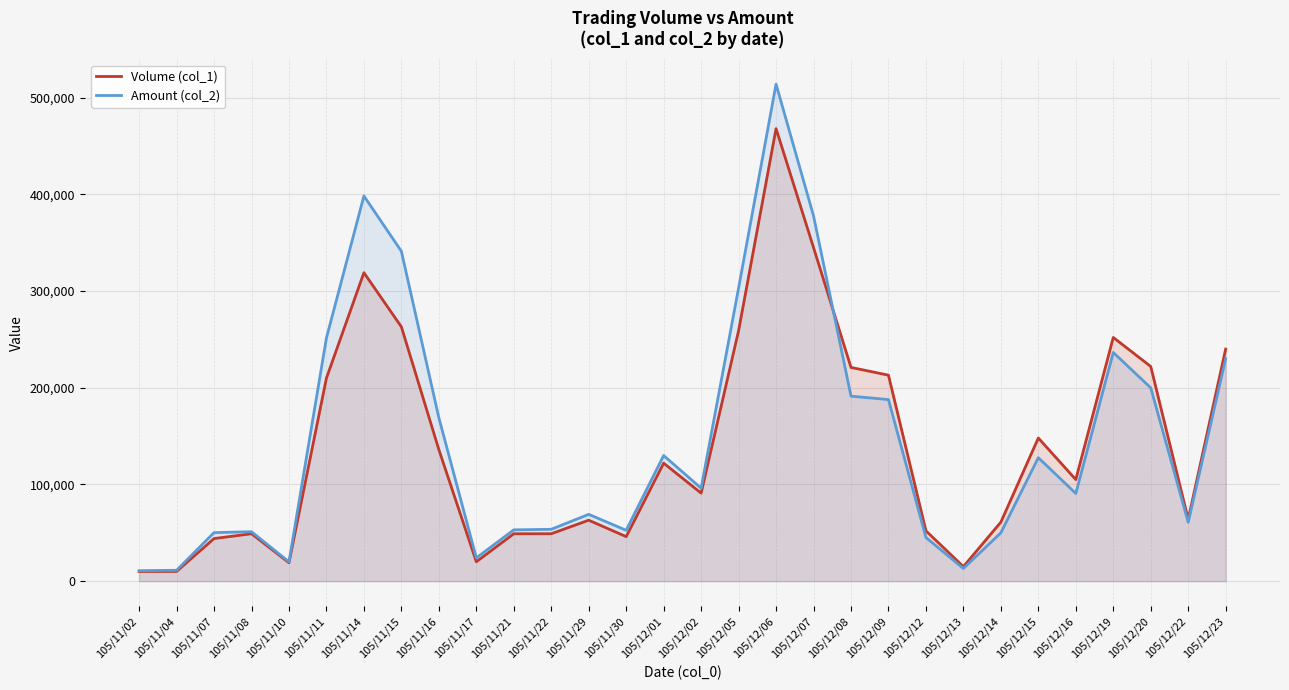

What is the total value across all series at 105/11/02?

20800